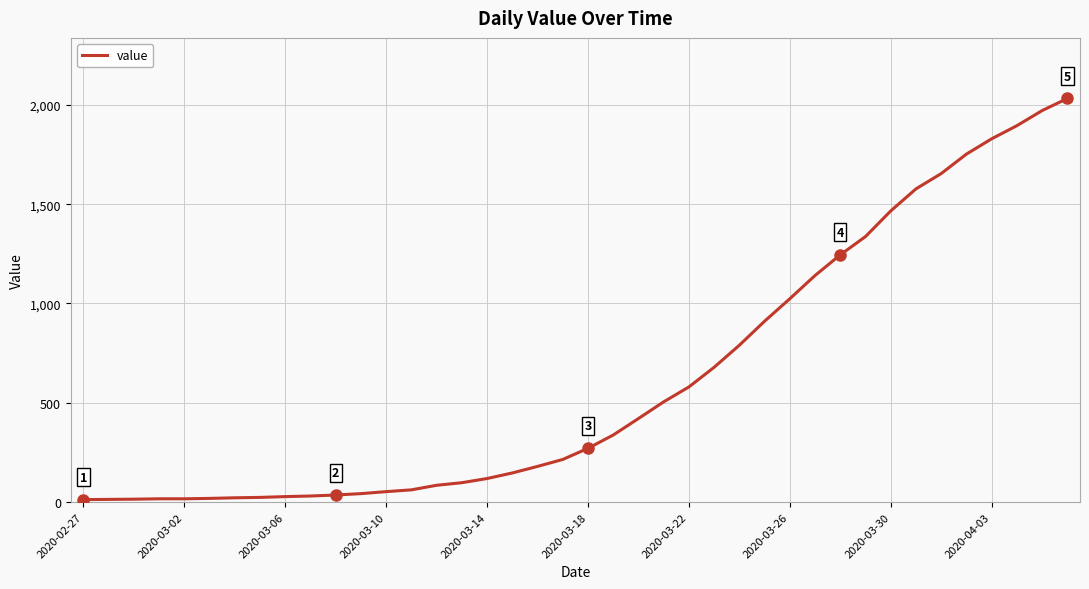

What is the difference between the maximum and minimum values?

2019